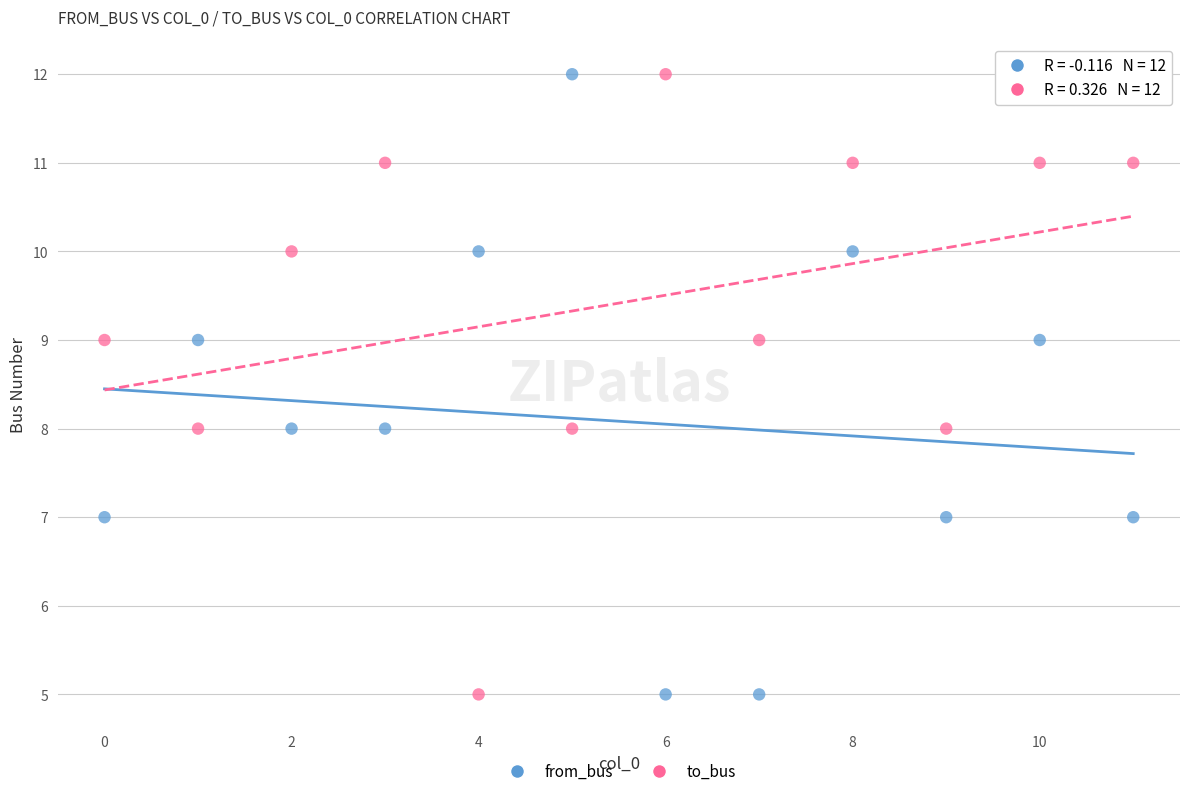

Across all data points, what is the range of Y values (max minus min)?

7